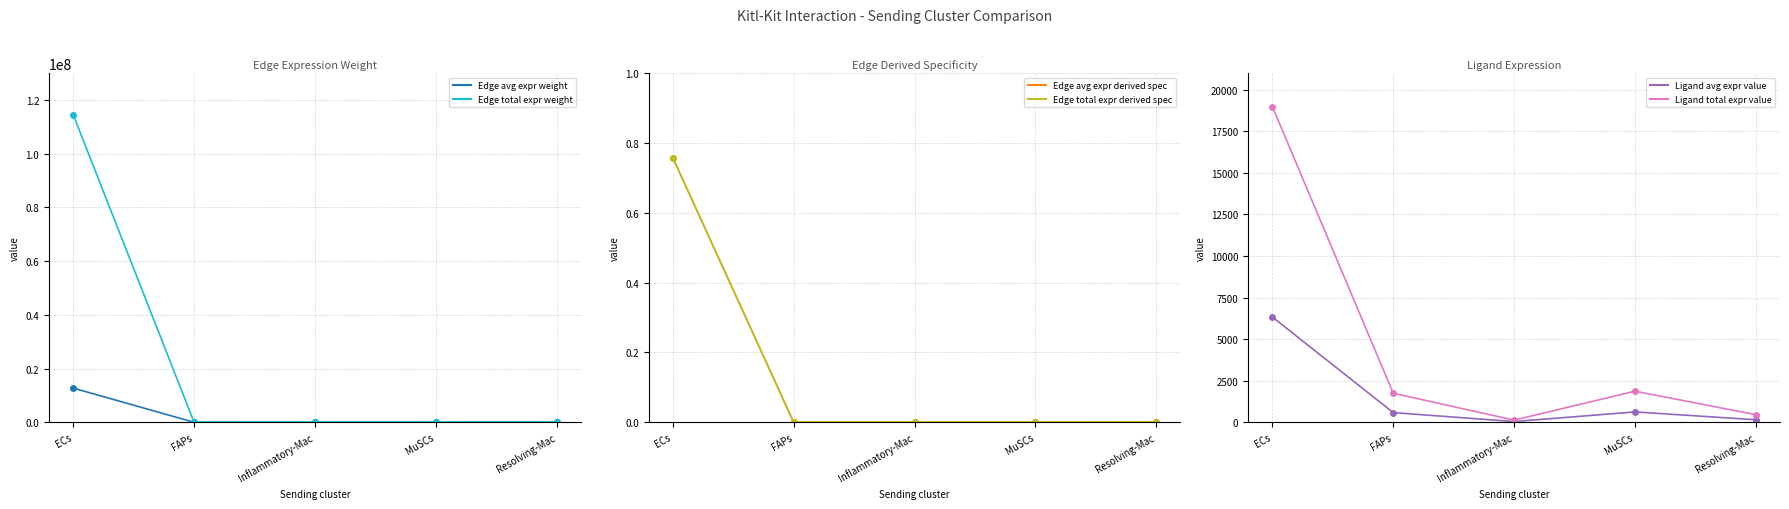

True or false: Ligand total expr value and Edge avg expr weight intersect in this chart.

False